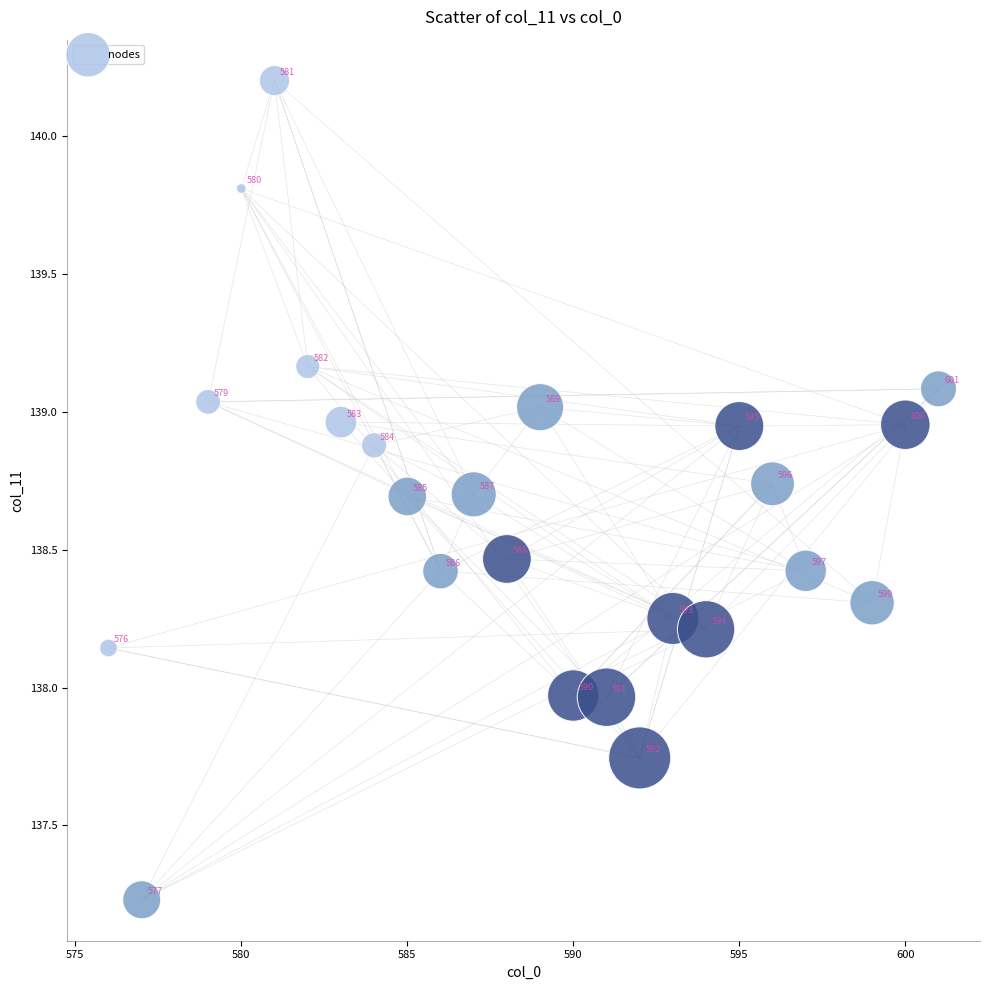

What is the range of X values (max minus min)?

25.0